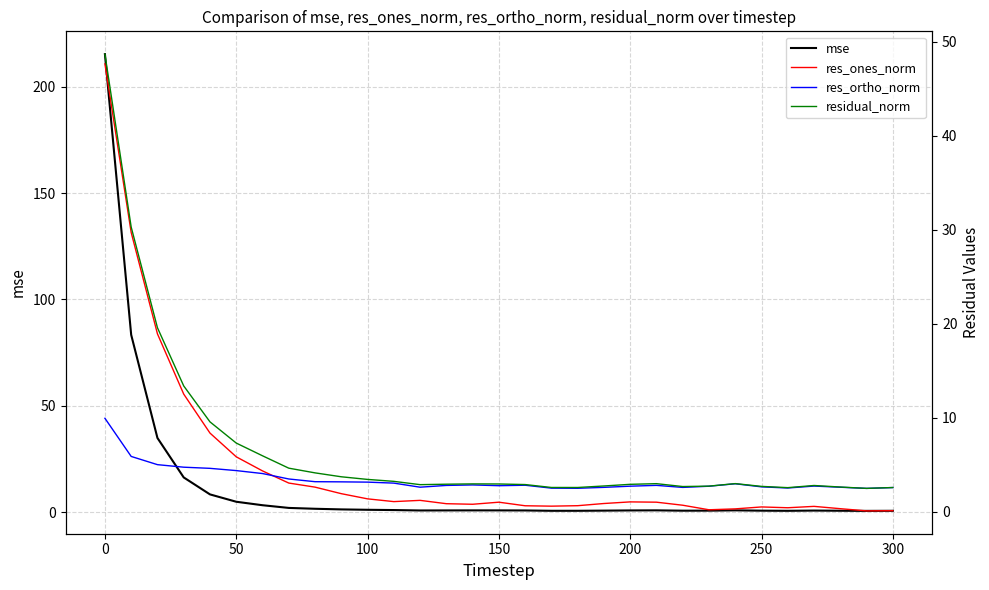

Is it true that mse equals 215.3 at 0?

True